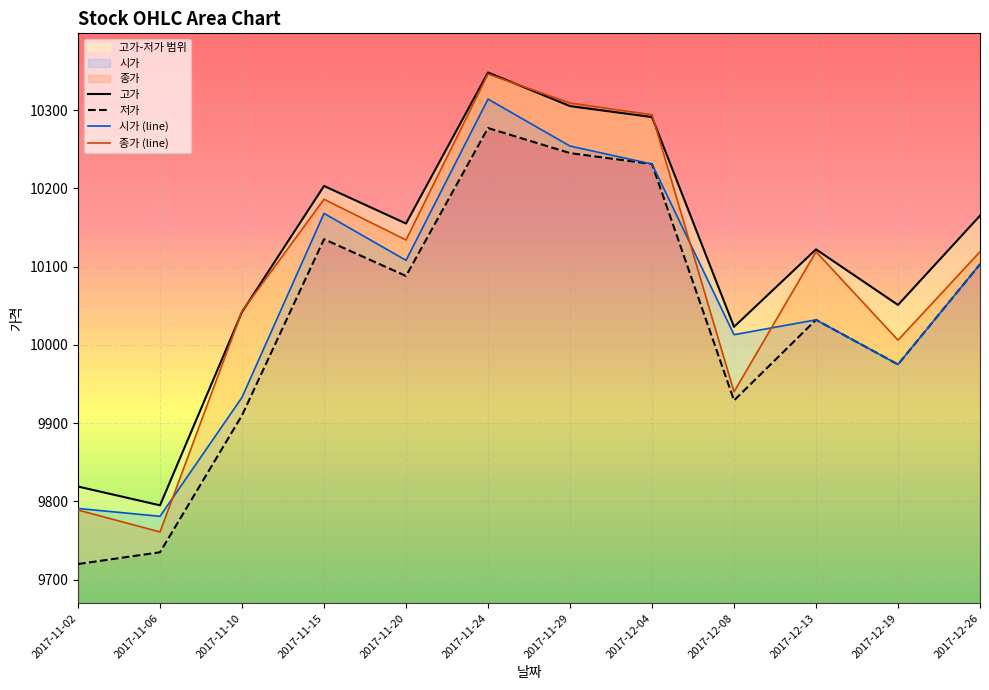

Reading left to right, extract all data points from this chart.

고가: 9819	9795	10042	10203	10155	10348	10305	10291	10023	10122	10051	10165
저가: 9720	9735	9910	10135	10088	10277	10245	10231	9929	10032	9975	10103
시가 (line): 9791	9781	9933	10168	10108	10314	10254	10231	10013	10032	9975	10103
종가 (line): 9789	9761	10043	10186	10134	10346	10309	10294	9940	10119	10006	10119